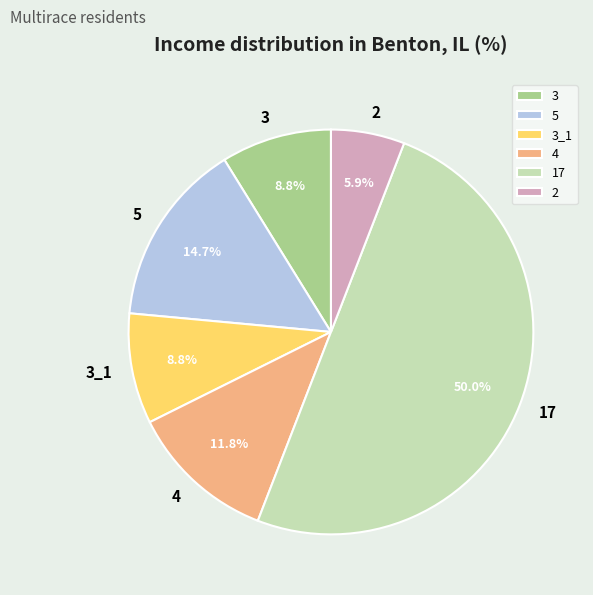

How many segments does this pie chart have?

6